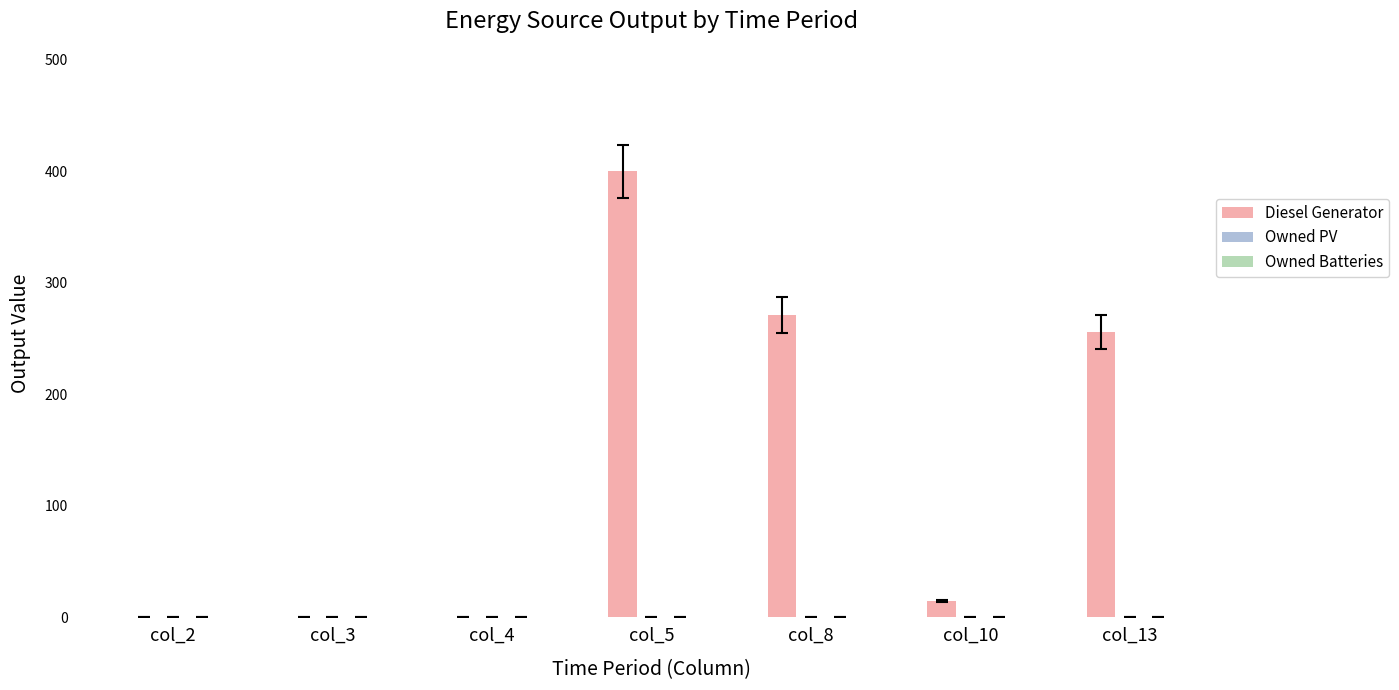

The chart shows a value of 378 at col_13. True or false?

False